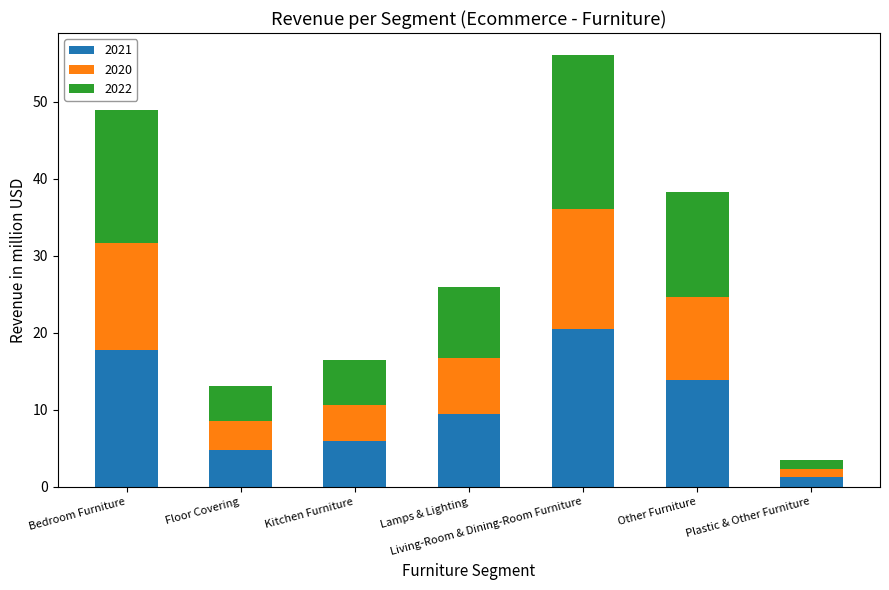

True or false: 2021 has a value of 4.8 at Floor Covering.

True